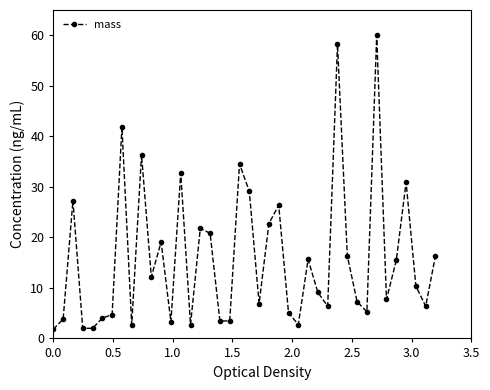

What is the average value?

16.0